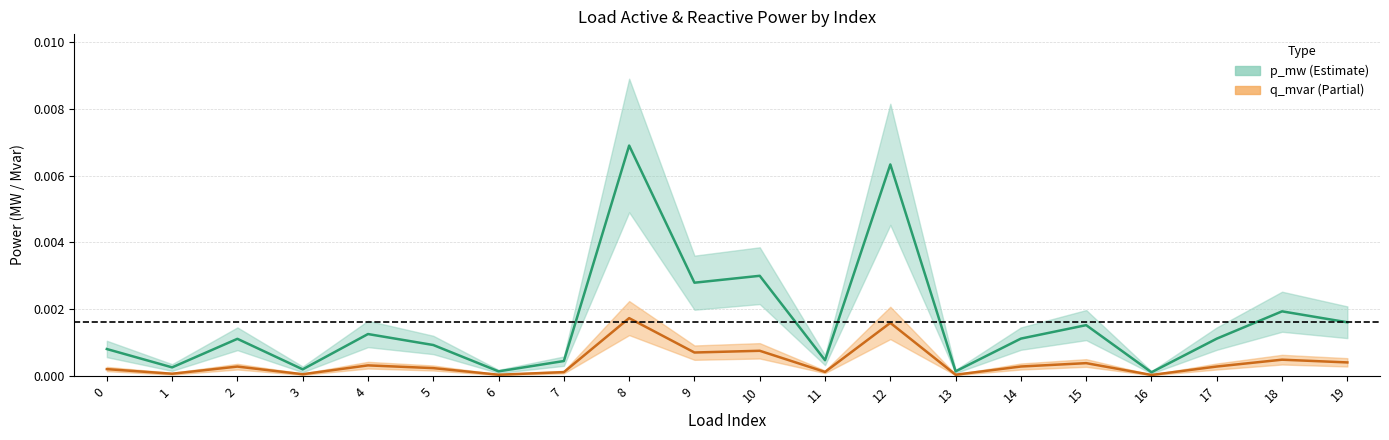

Which series changed the most between 2 and 5?

p_mw